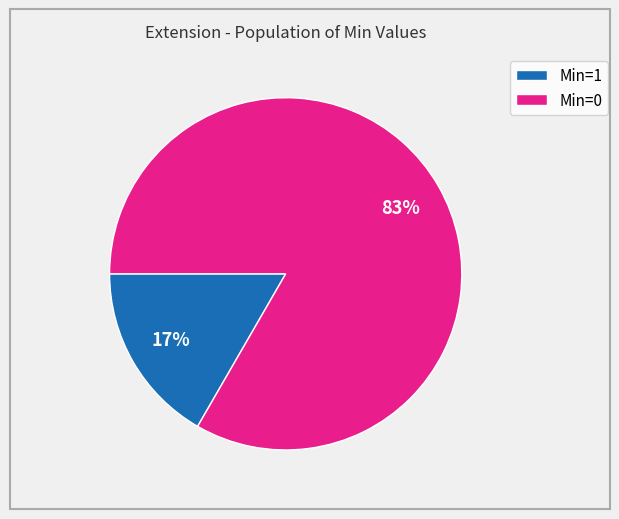

Is there a majority slice in this chart?

Yes